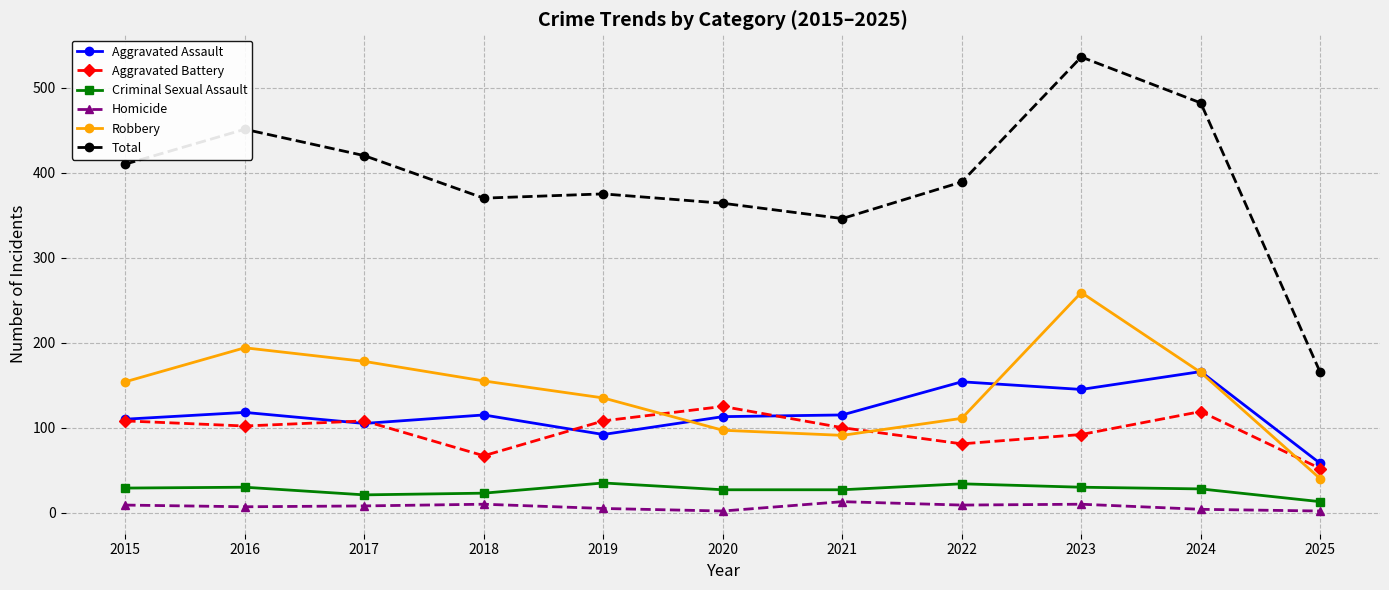

How many lines are shown in the chart?

6